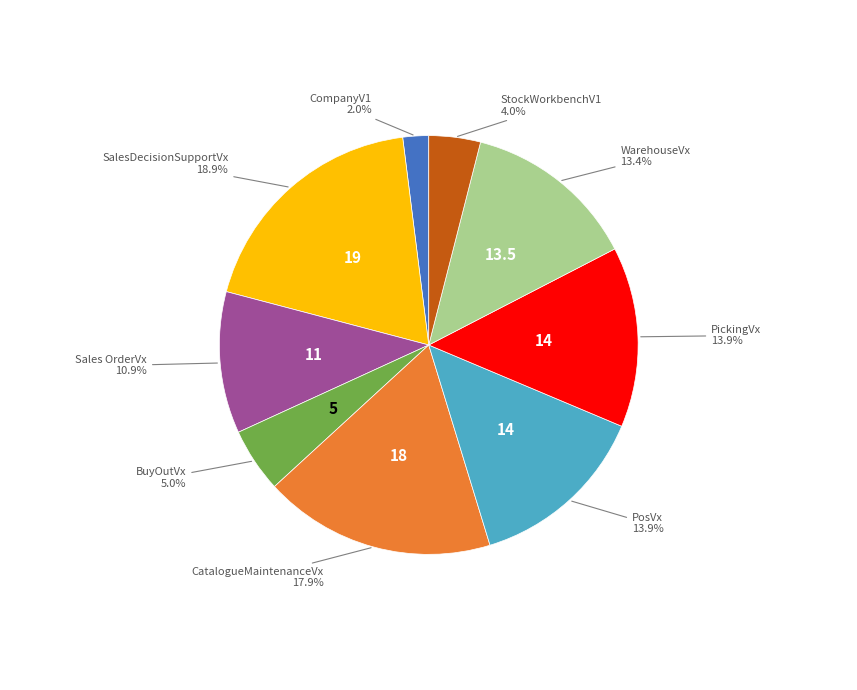

Is there any slice that represents more than half of the pie?

No